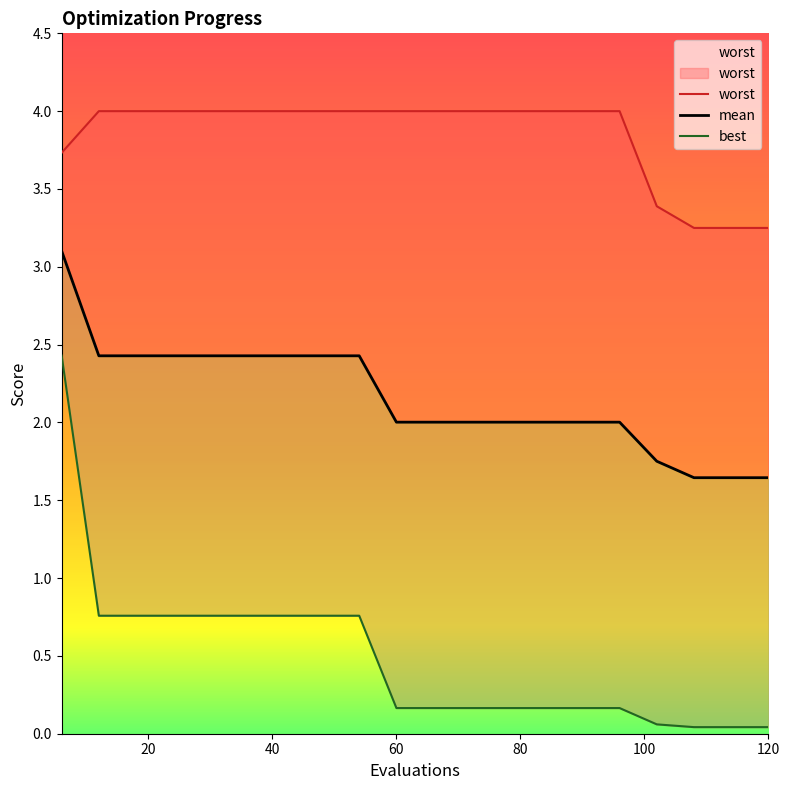

What is the spread (max minus min) of values at 42?

3.2